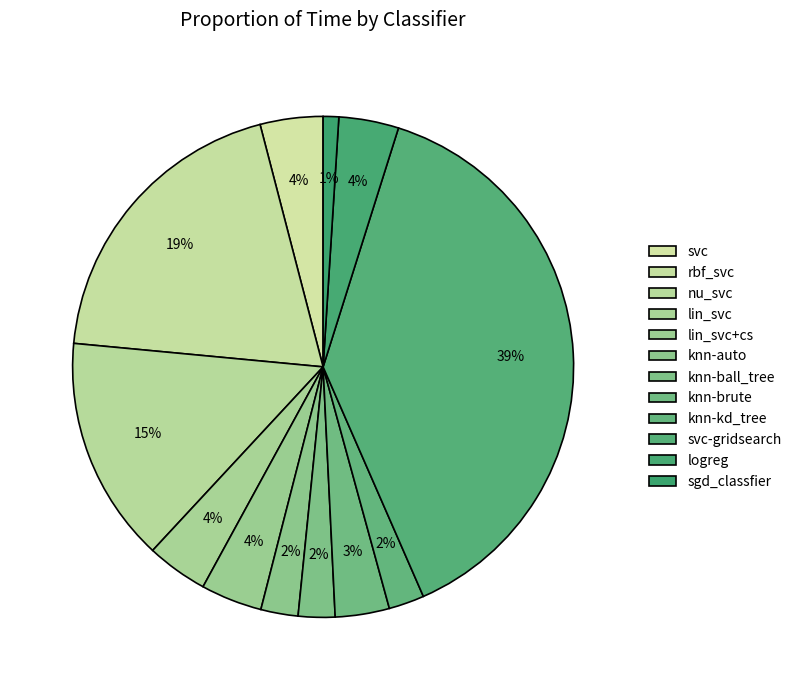

To the nearest percent, what is the difference between the knn-kd_tree and lin_svc slice percentages?

2%